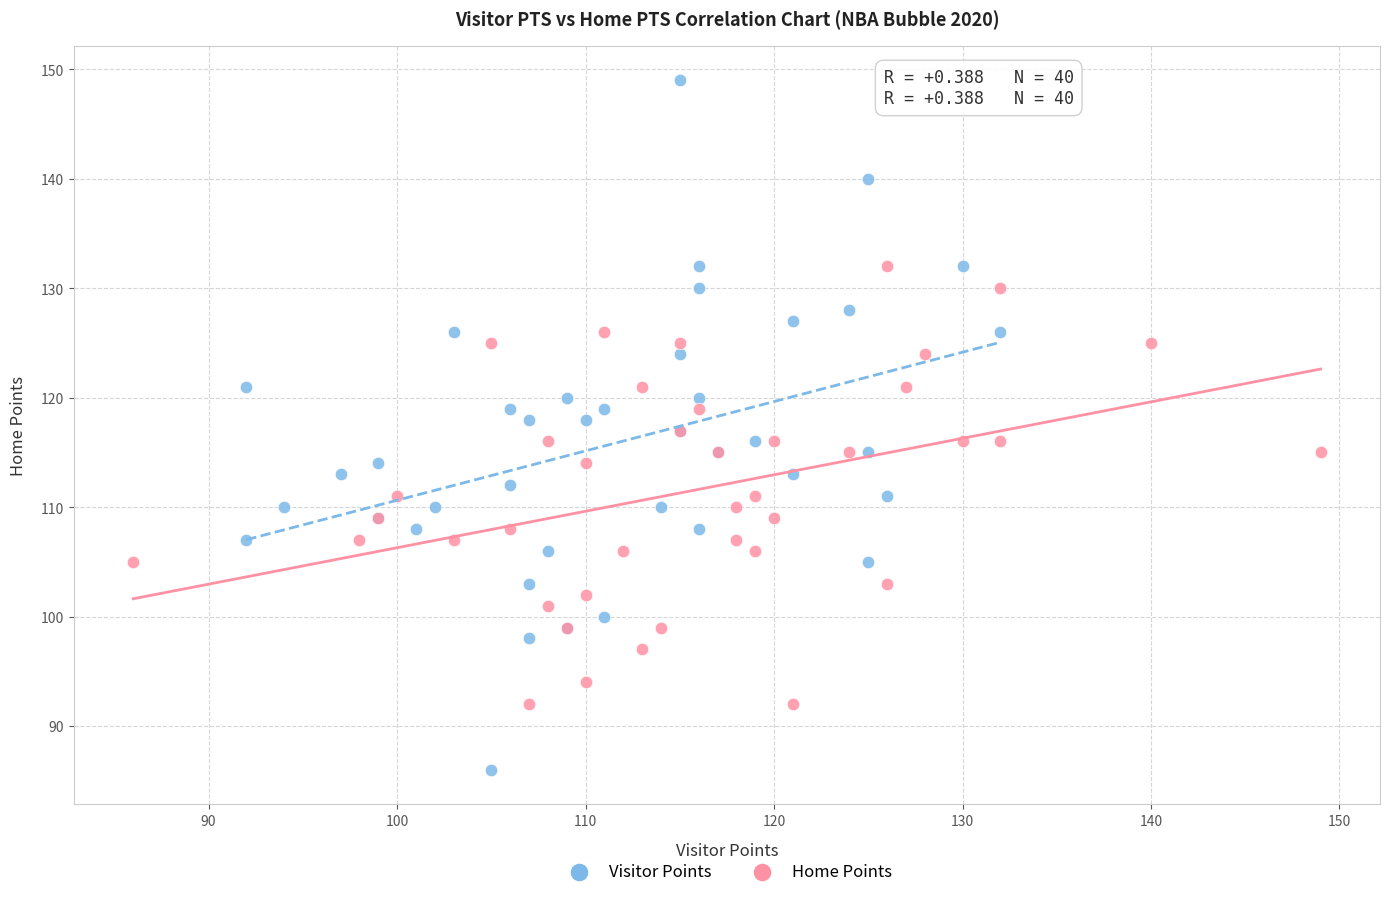

Which series has the widest spread of Y values?

Visitor Points